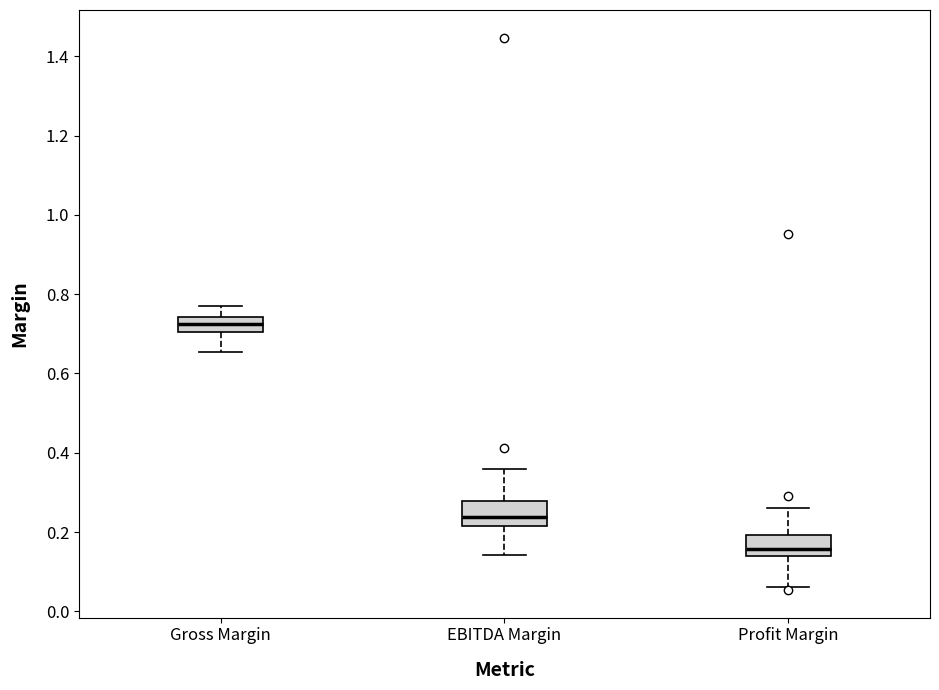

Reading left to right, read every box against the y-axis: the position of its median line, the range the box covers, and the ends of its whiskers. The values are not printed on the chart, so give them approximately, as read against the axis.

Gross Margin: median 0.72, box 0.70 to 0.74, whiskers 0.66 to 0.76
EBITDA Margin: median 0.24, box 0.22 to 0.28, whiskers 0.14 to 0.36
Profit Margin: median 0.16, box 0.14 to 0.20, whiskers 0.06 to 0.26